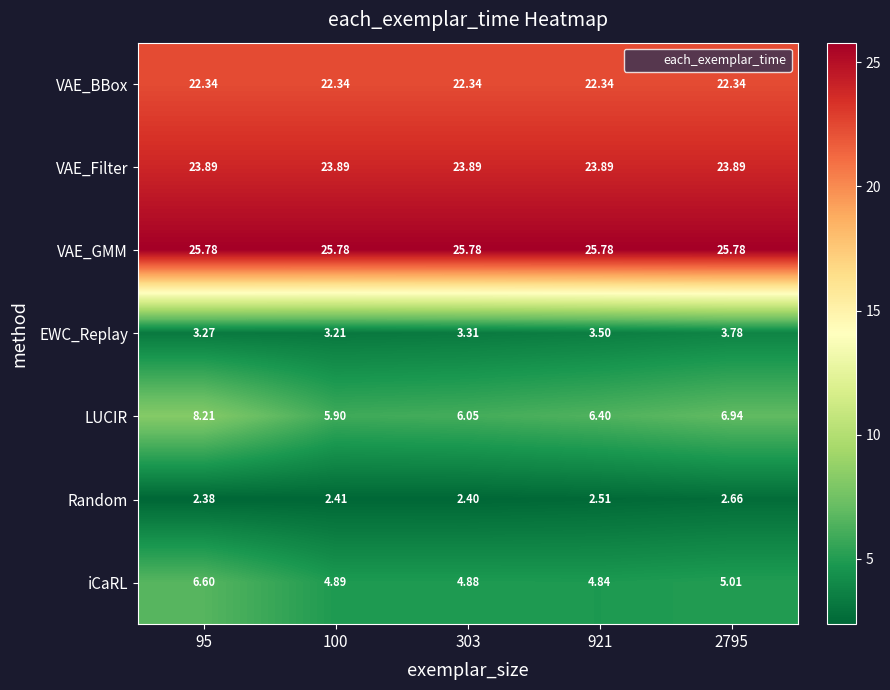

Between 95 and 2795, which series saw the biggest shift?

iCaRL